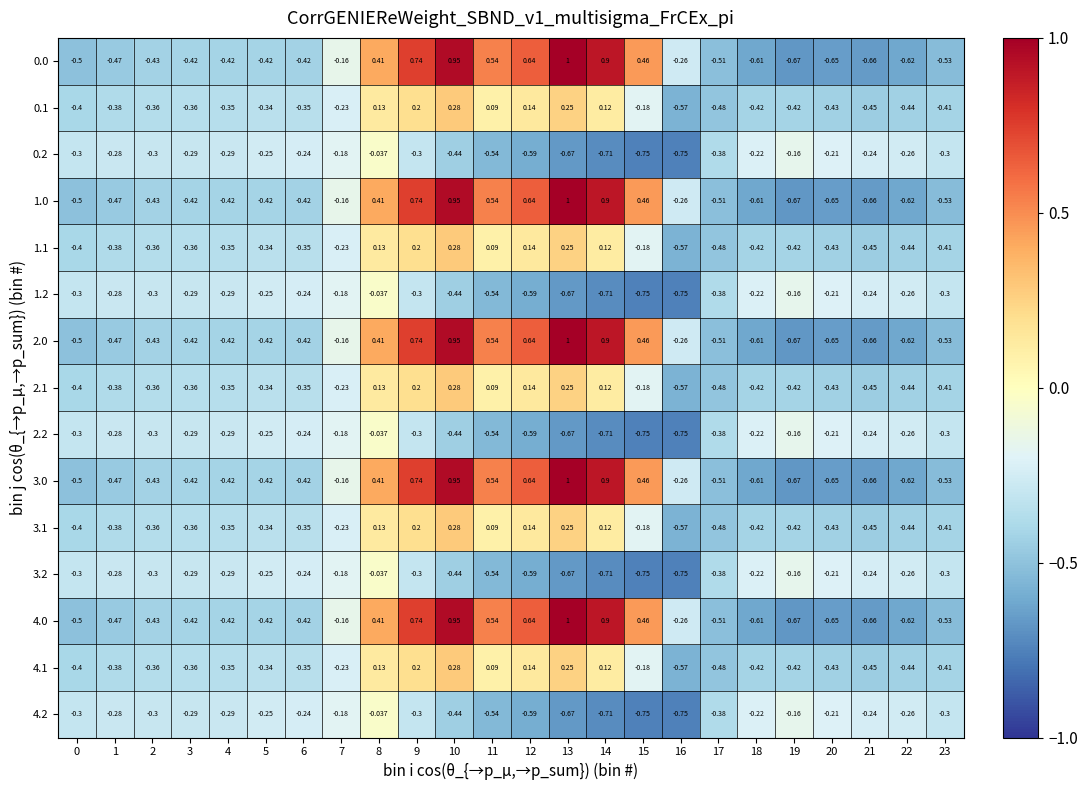

How many categories are shown in the chart?

24